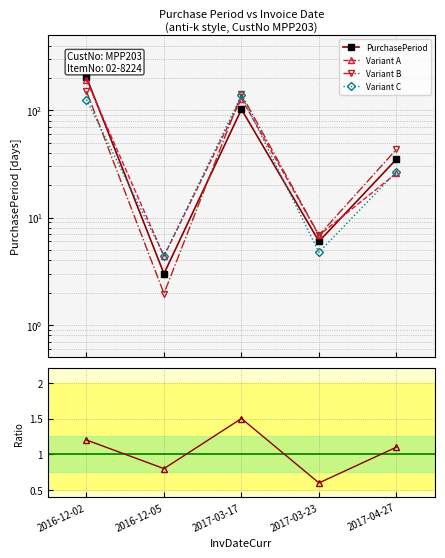

What position from the left is 2017-03-17?

3